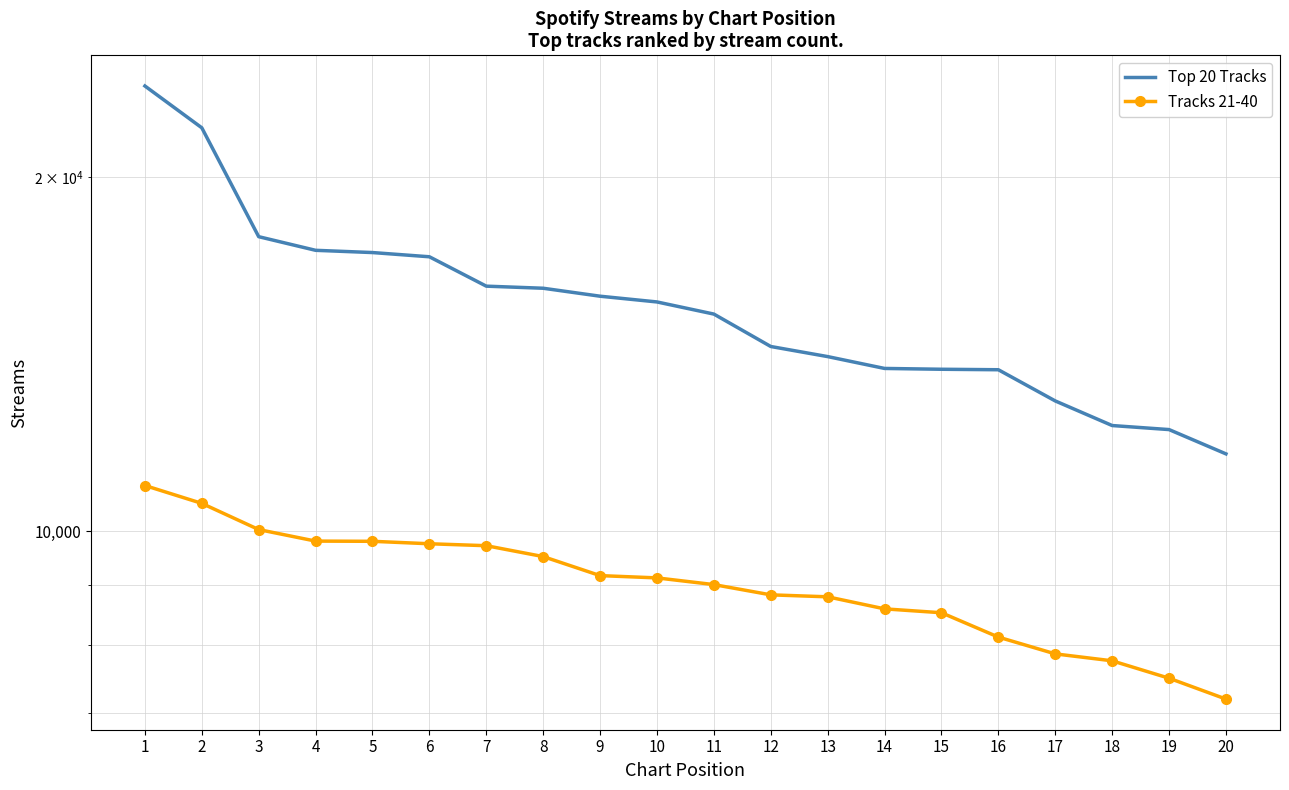

What is the difference between the highest and lowest values at 17?

5042